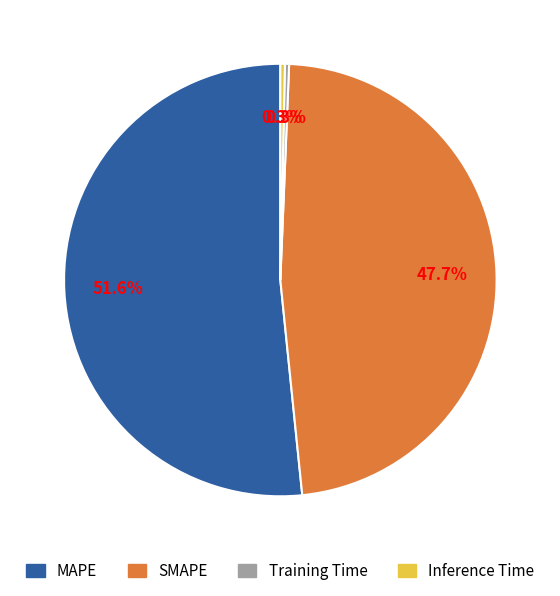

Is there a majority slice in this chart?

Yes